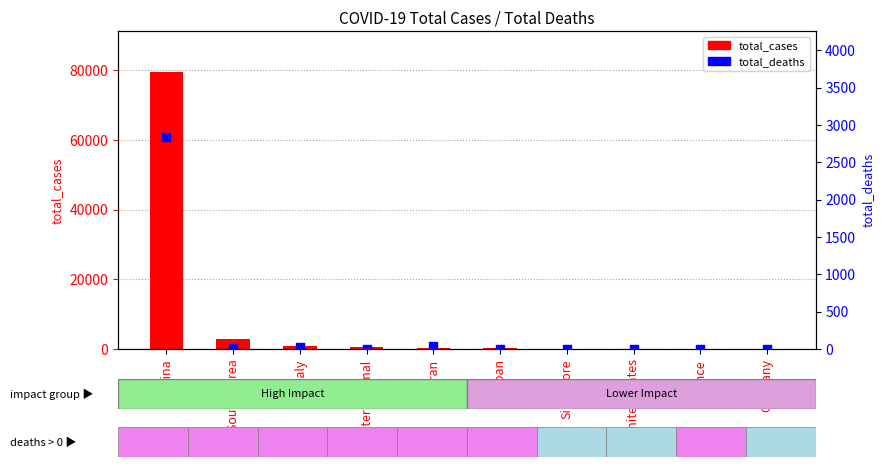

Which series reaches the minimum Y coordinate?

total_deaths